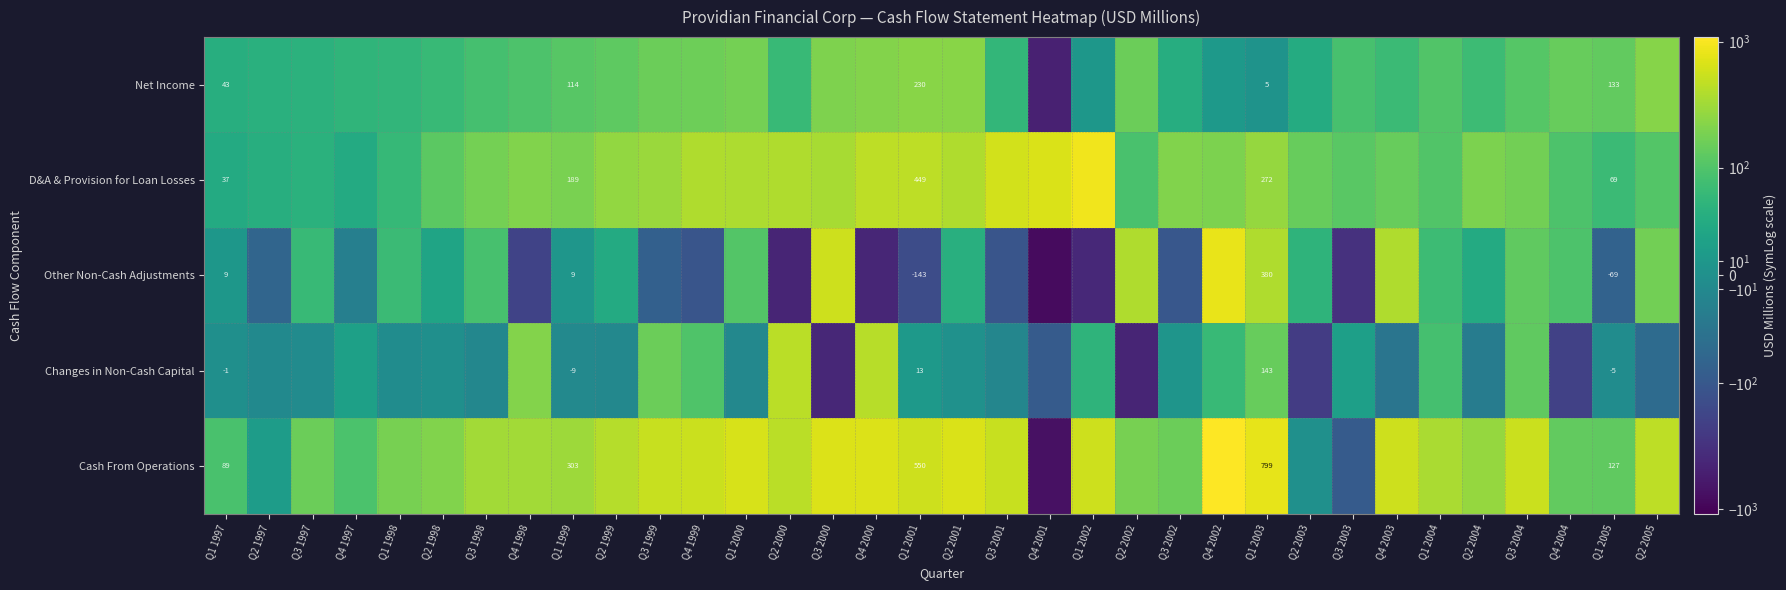

At which label does Changes in Non-Cash Capital reach its peak?

Q2 2000